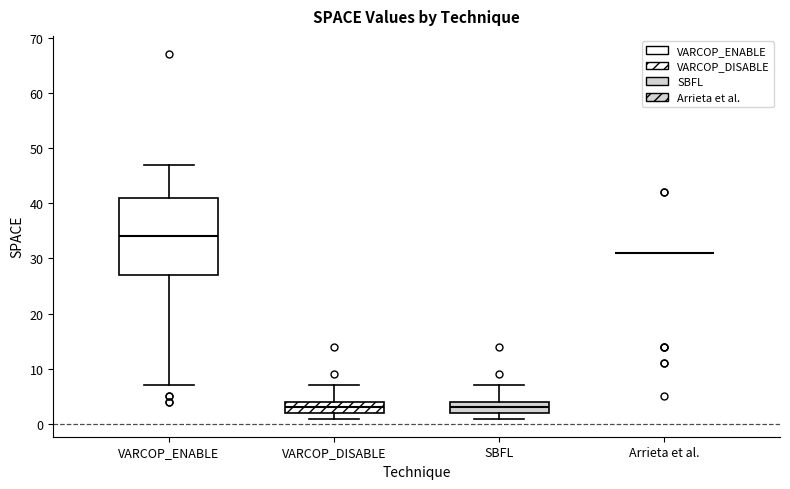

Reading left to right, transcribe this box plot: for each box, give where its median line is, the range the box spans, and where its two whiskers end, as read against the y-axis. The values are not printed on the chart, so give them approximately, as read against the axis.

VARCOP_ENABLE: median 34, box 27 to 41, whiskers 7 to 47
VARCOP_DISABLE: median 3, box 2 to 4, whiskers 1 to 7
SBFL: median 3, box 2 to 4, whiskers 1 to 7
Arrieta et al.: box collapsed to a line at 31, whiskers 31 to 31